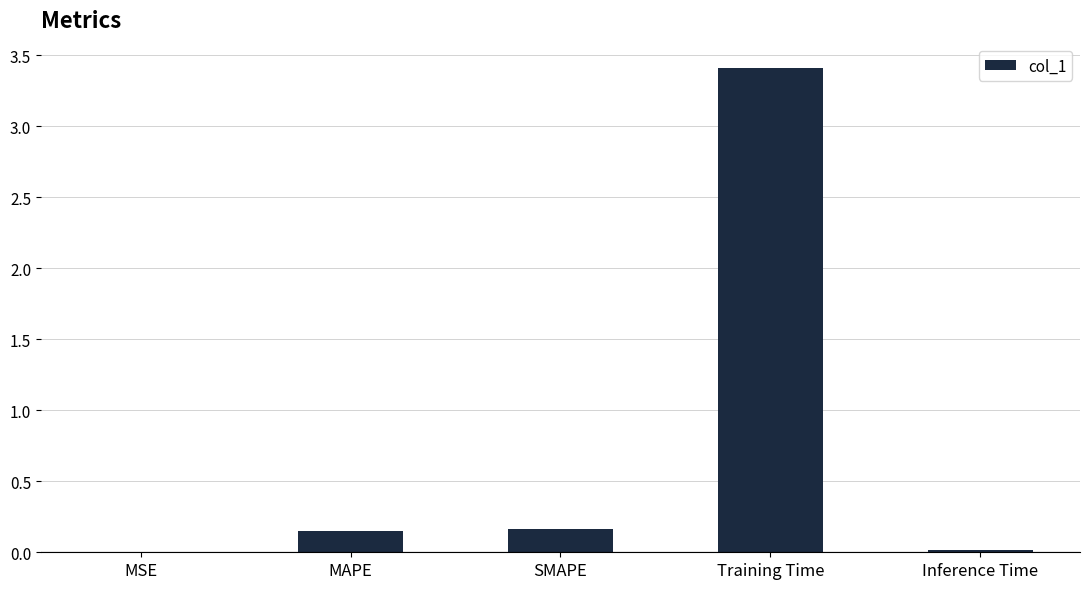

Between Training Time and MAPE, which is larger?

Training Time